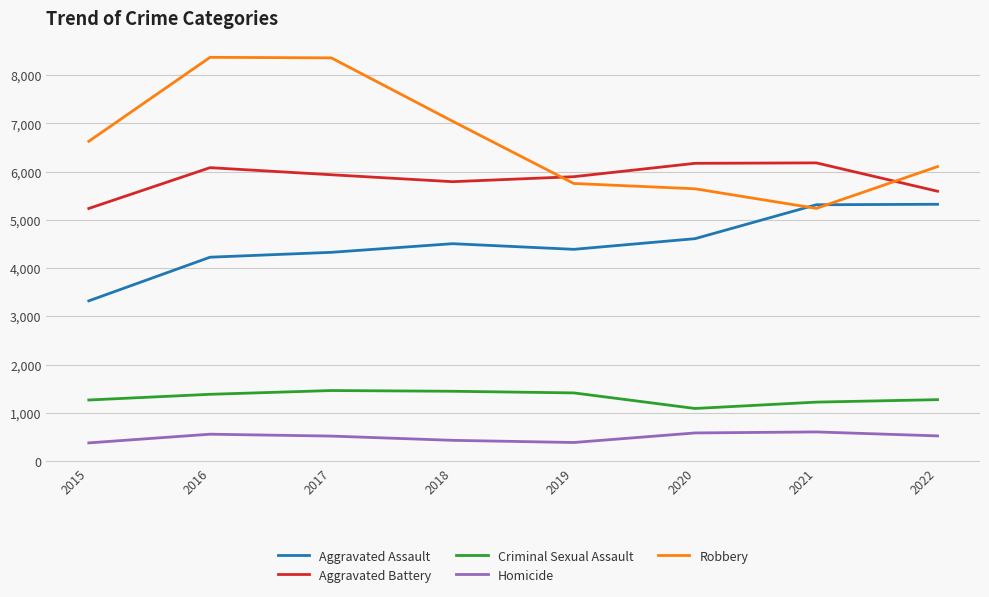

True or false: Aggravated Assault and Aggravated Battery intersect in this chart.

False